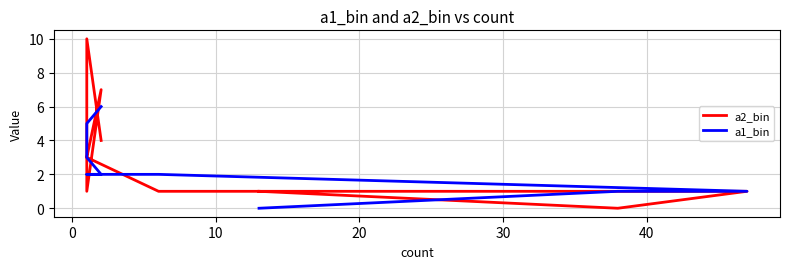

How many data points does each series have?

10